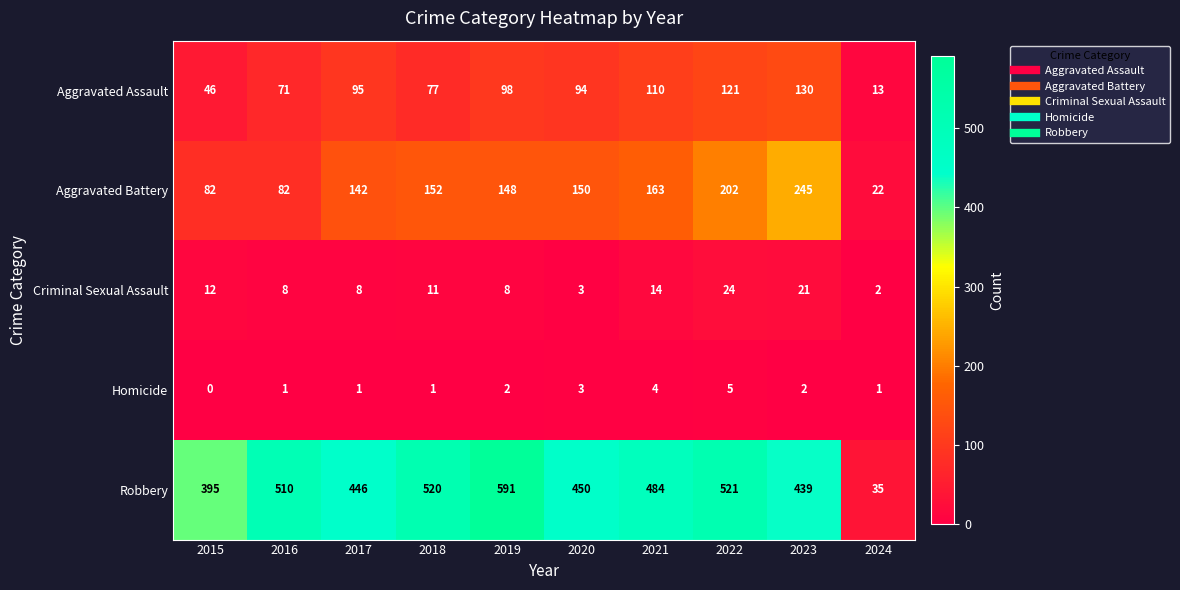

What is the sum of all Robbery values?

4391